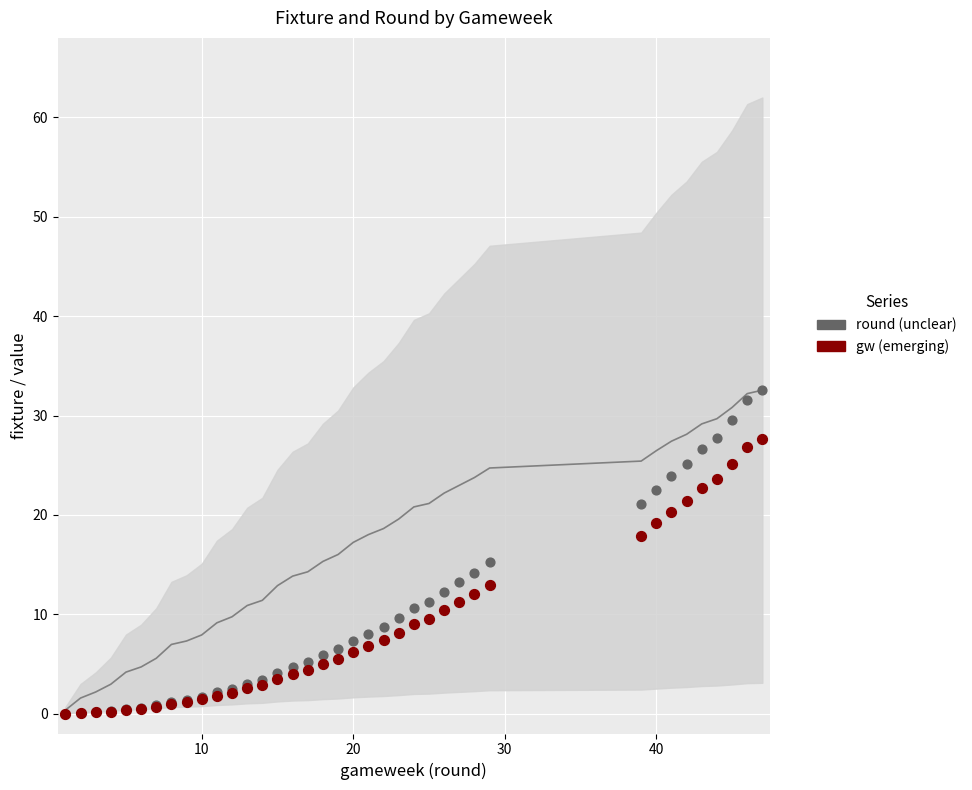

Which series has the widest spread of Y values?

round (unclear)